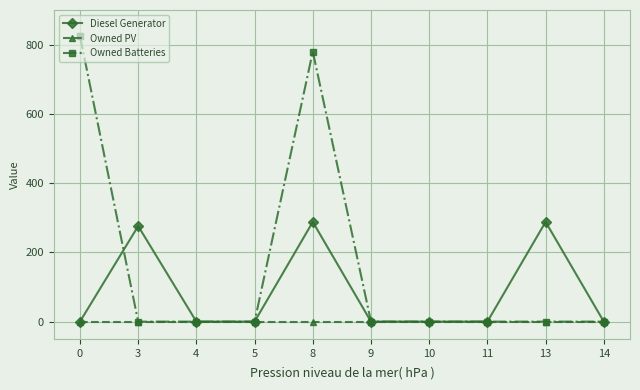

What is the difference between the maximum and second lowest values in the Owned Batteries series?

825